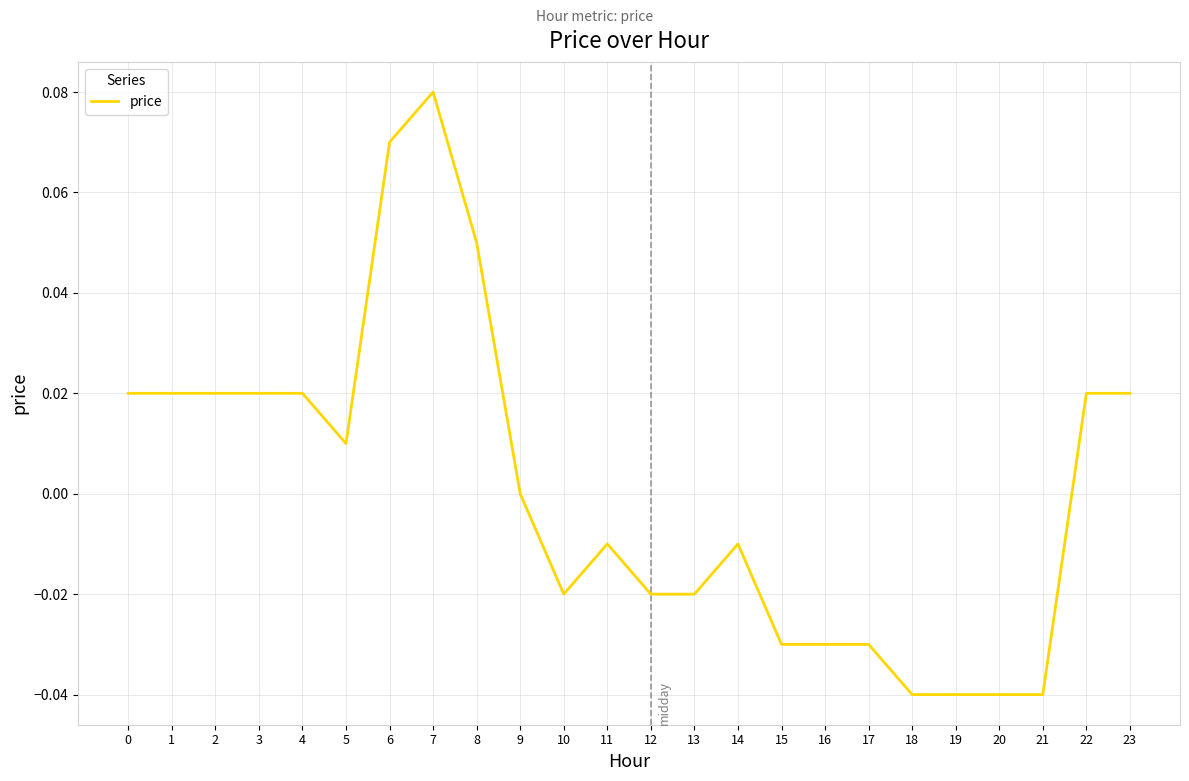

Which has a higher value, 12 or 9?

9